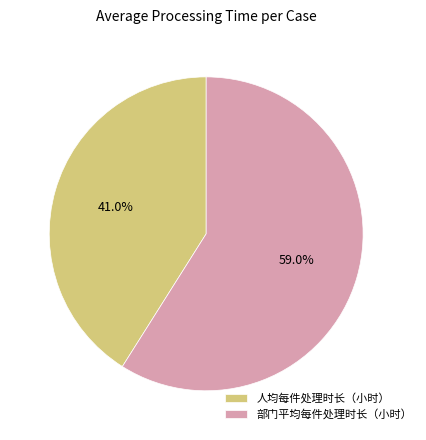

What is the largest slice in the pie chart?

部门平均每件处理时长（小时）